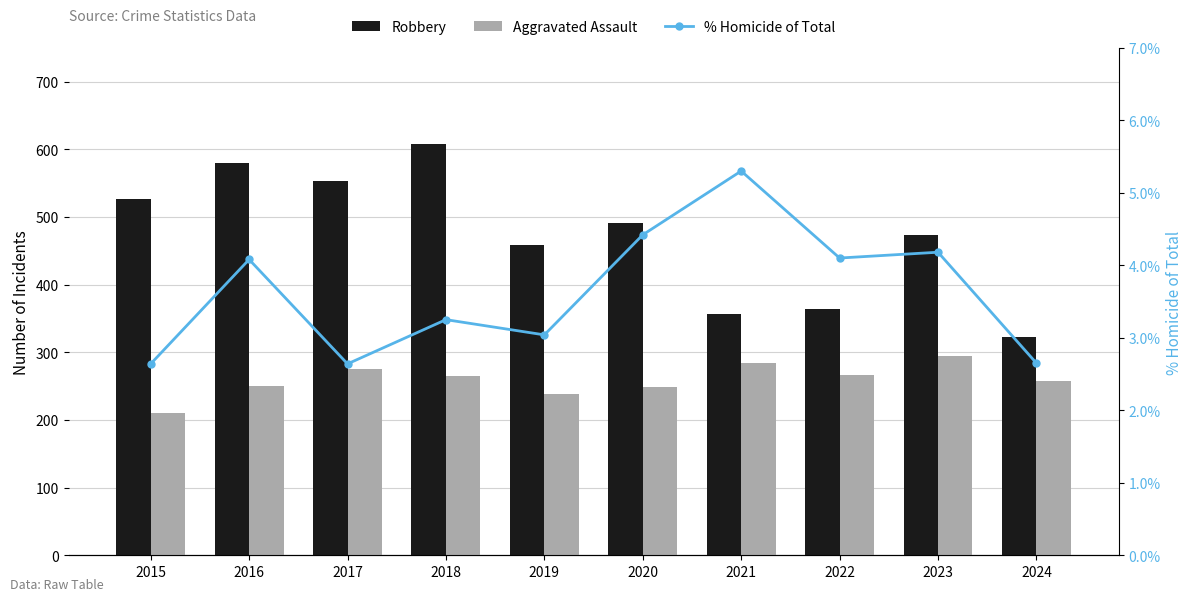

Rank the categories by % Homicide of Total value from lowest to highest.

2015, 2017, 2024, 2019, 2018, 2016, 2022, 2023, 2020, 2021